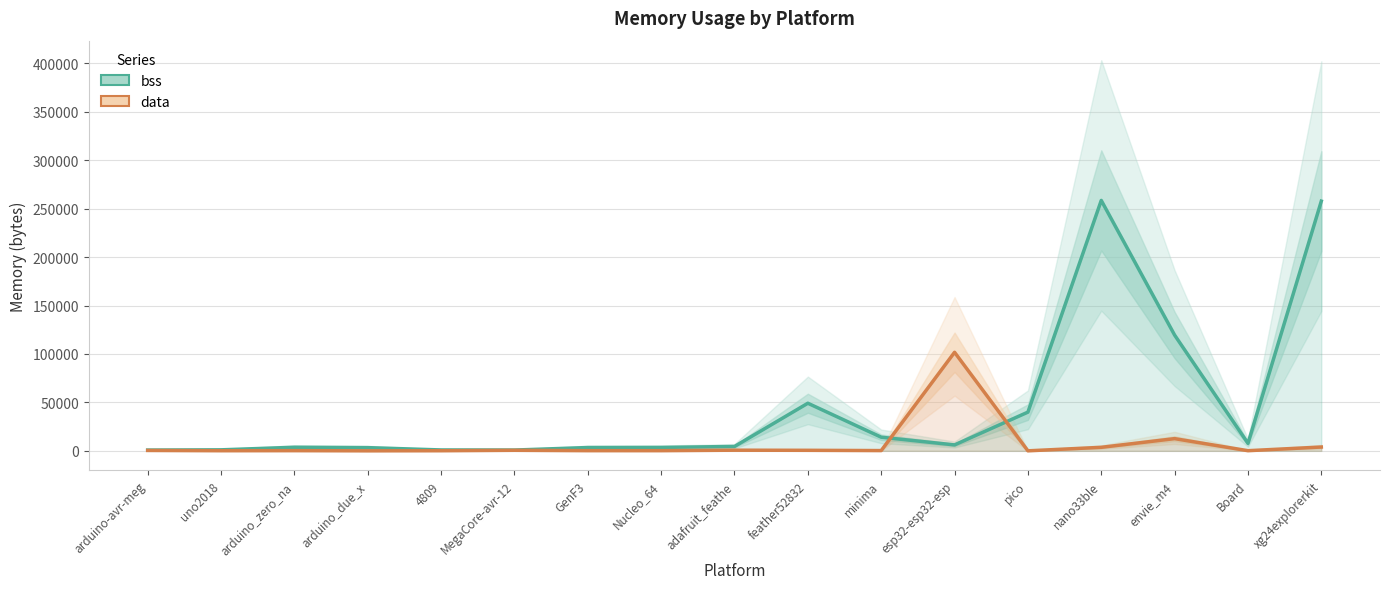

How many lines are shown in the chart?

2